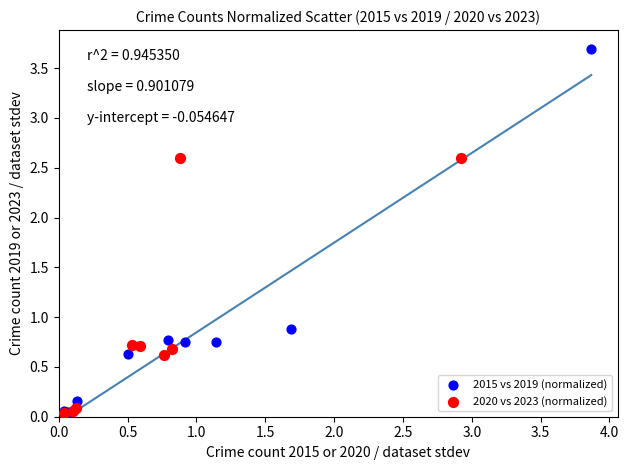

Which series reaches the maximum Y coordinate?

2015 vs 2019 (normalized)